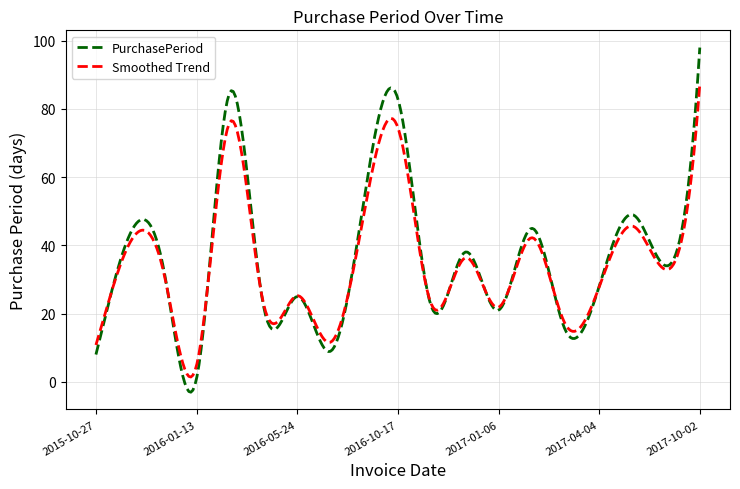

List the series in order of their peak value, highest first.

PurchasePeriod, Smoothed Trend